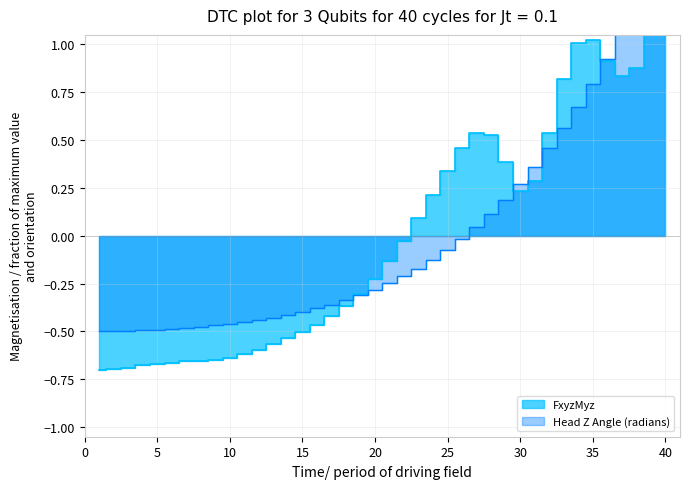

What is the difference between the maximum and second lowest values in the FxyzMyz series?

2.0